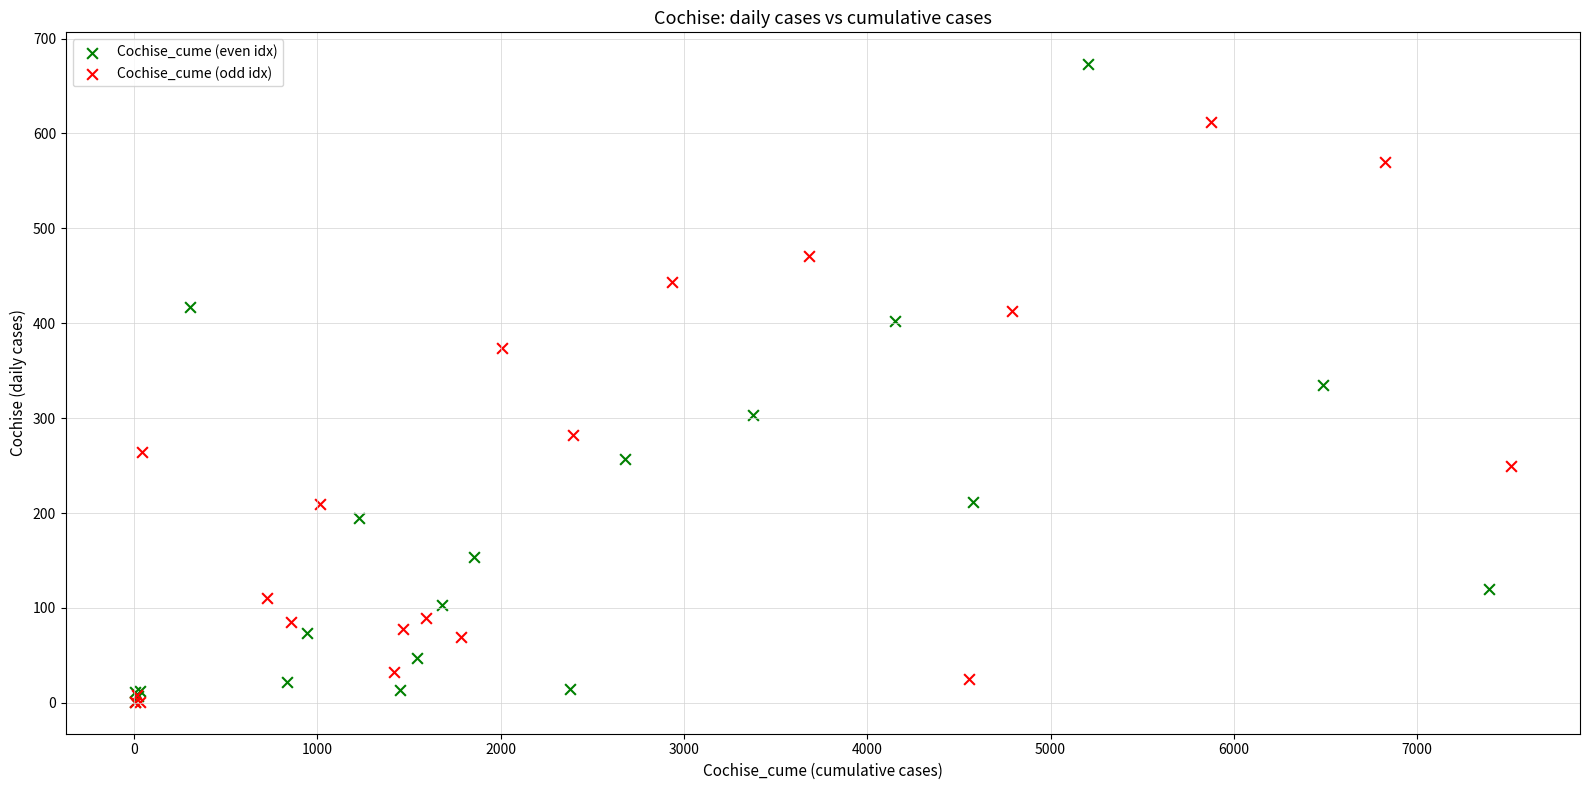

Which series has the widest spread of Y values?

Cochise_cume (even idx)